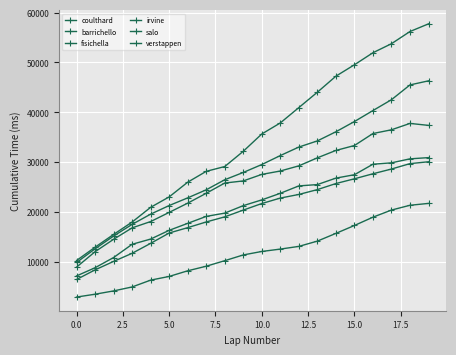

How many series are shown in this chart?

6